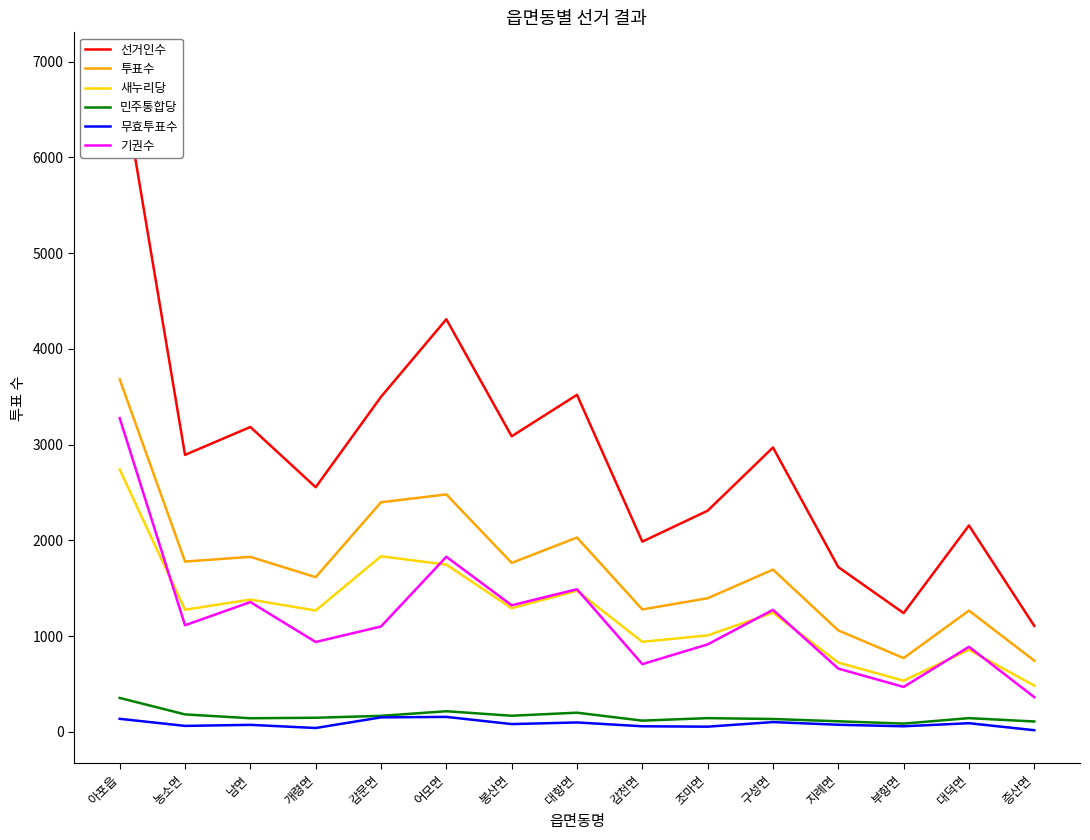

Does the chart display data point markers on the line(s)?

No